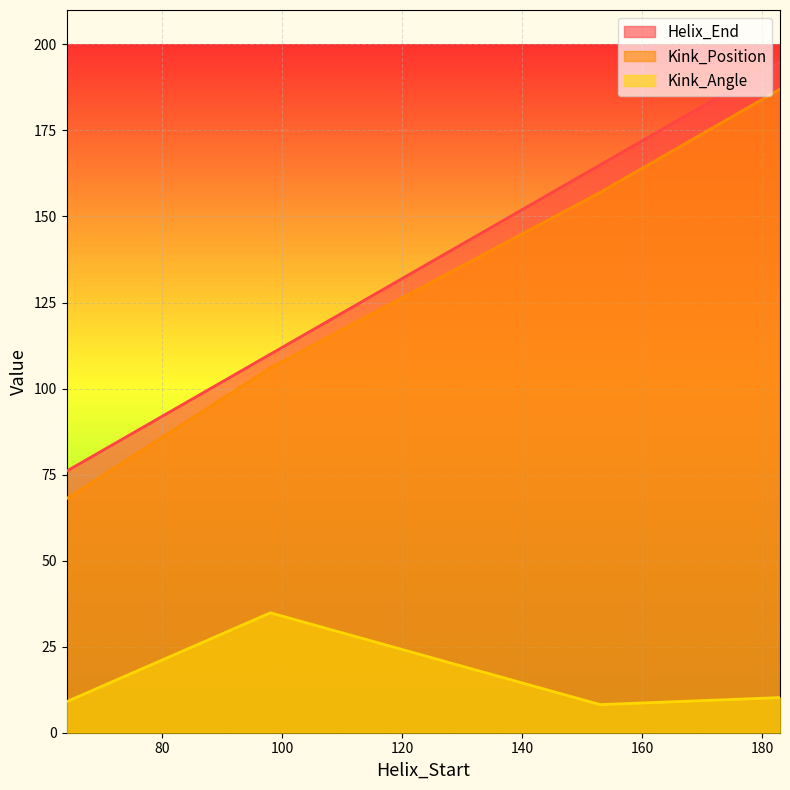

At which category is the sum across all series the highest?

183